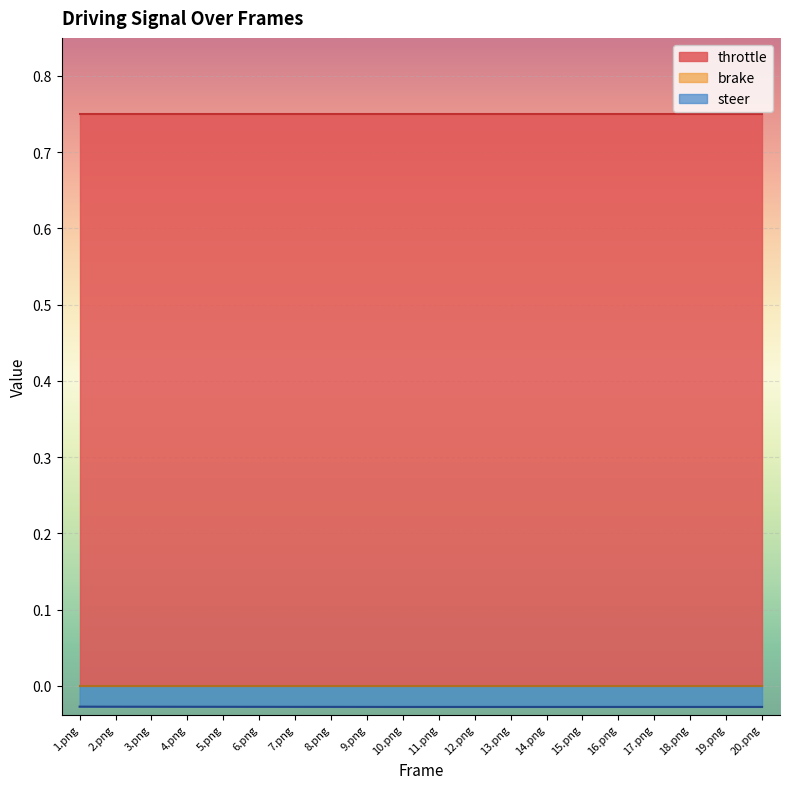

Reading left to right, list all the values displayed in this chart.

throttle: 1.png=0.8	2.png=0.8	3.png=0.8	4.png=0.8	5.png=0.8	6.png=0.8	7.png=0.8	8.png=0.8	9.png=0.8	10.png=0.8	11.png=0.8	12.png=0.8	13.png=0.8	14.png=0.8	15.png=0.8	16.png=0.8	17.png=0.8	18.png=0.8	19.png=0.8	20.png=0.8
brake: 1.png=0.0	2.png=0.0	3.png=0.0	4.png=0.0	5.png=0.0	6.png=0.0	7.png=0.0	8.png=0.0	9.png=0.0	10.png=0.0	11.png=0.0	12.png=0.0	13.png=0.0	14.png=0.0	15.png=0.0	16.png=0.0	17.png=0.0	18.png=0.0	19.png=0.0	20.png=0.0
steer: 1.png=-0.0	2.png=-0.0	3.png=-0.0	4.png=-0.0	5.png=-0.0	6.png=-0.0	7.png=-0.0	8.png=-0.0	9.png=-0.0	10.png=-0.0	11.png=-0.0	12.png=-0.0	13.png=-0.0	14.png=-0.0	15.png=-0.0	16.png=-0.0	17.png=-0.0	18.png=-0.0	19.png=-0.0	20.png=-0.0